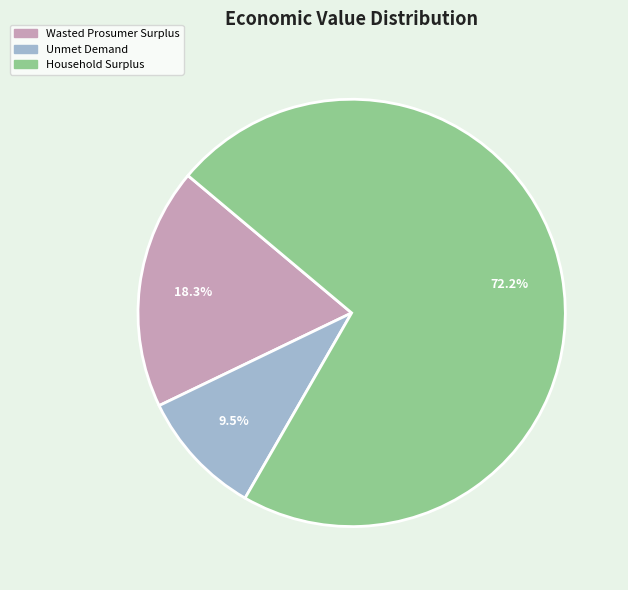

Which has a higher value, Wasted Prosumer Surplus or Household Surplus?

Household Surplus